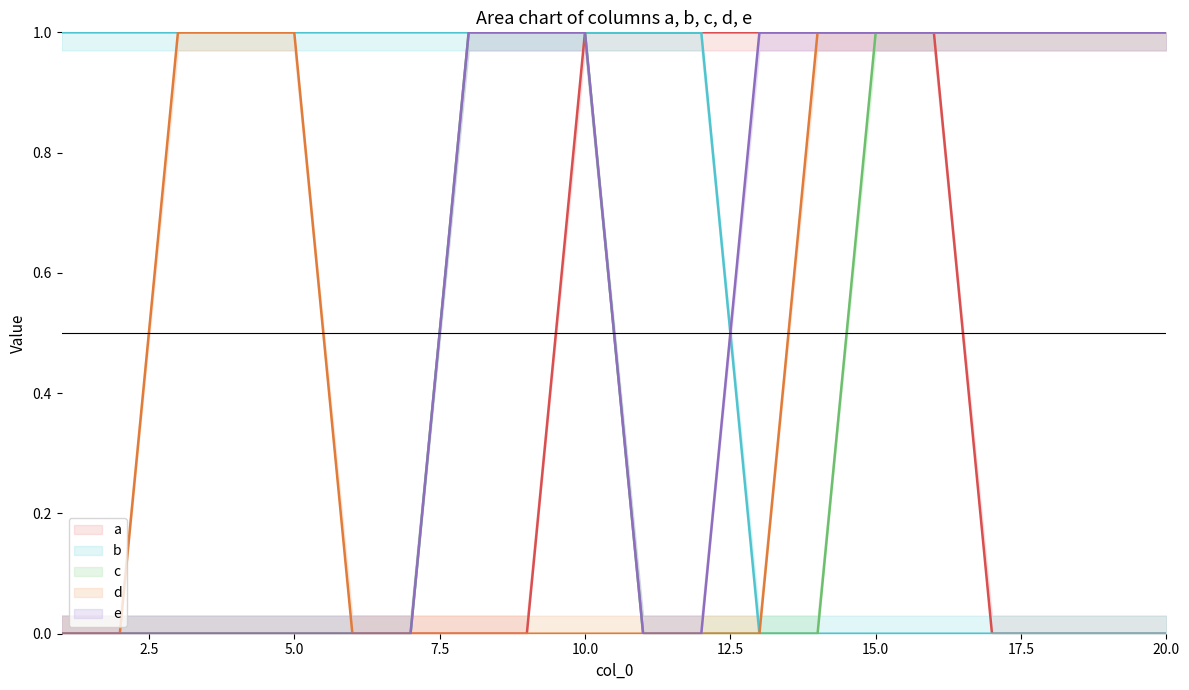

Does the chart display data point markers on the line(s)?

No